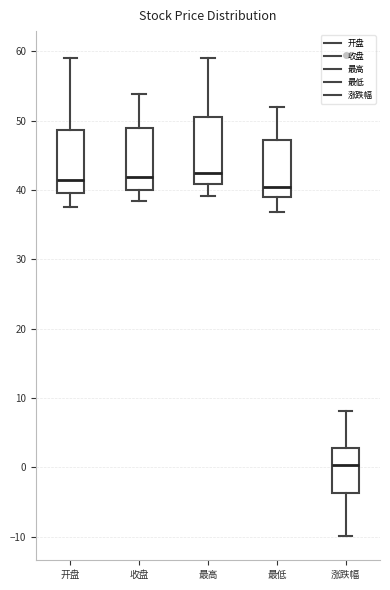

Reading left to right, transcribe this box plot: for each box, give where its median line is, the range the box spans, and where its two whiskers end, as read against the y-axis. The values are not printed on the chart, so give them approximately, as read against the axis.

开盘: median 41, box 40 to 49, whiskers 38 to 59
收盘: median 42, box 40 to 49, whiskers 38 to 54
最高: median 43, box 41 to 51, whiskers 39 to 59
最低: median 41, box 39 to 47, whiskers 37 to 52
涨跌幅: median 0, box -4 to 3, whiskers -10 to 8